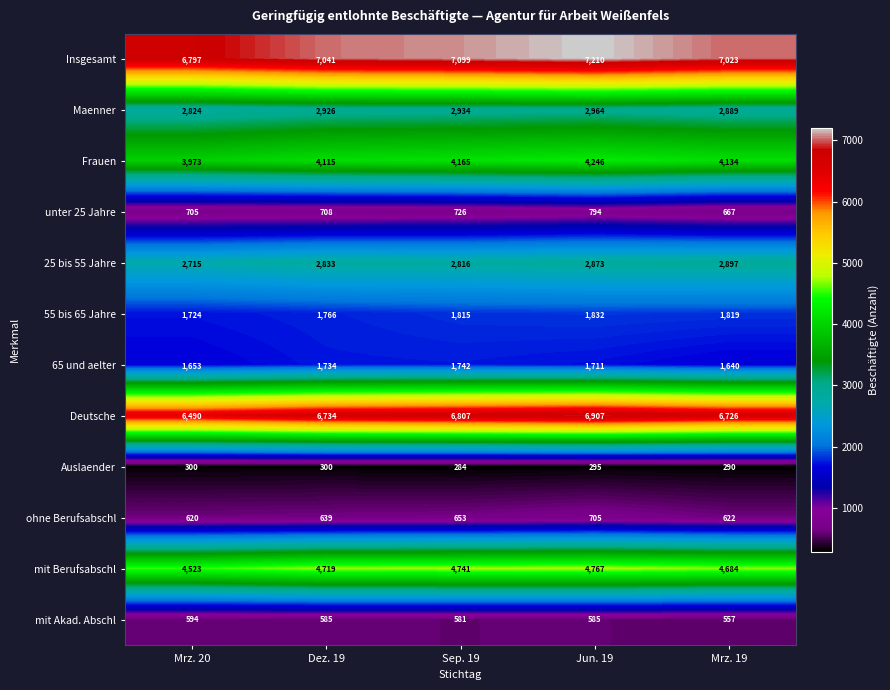

List the series in order of their peak value, highest first.

Insgesamt, Deutsche, mit Berufsabschl, Frauen, Maenner, 25 bis 55 Jahre, 55 bis 65 Jahre, 65 und aelter, unter 25 Jahre, ohne Berufsabschl, mit Akad. Abschl, Auslaender